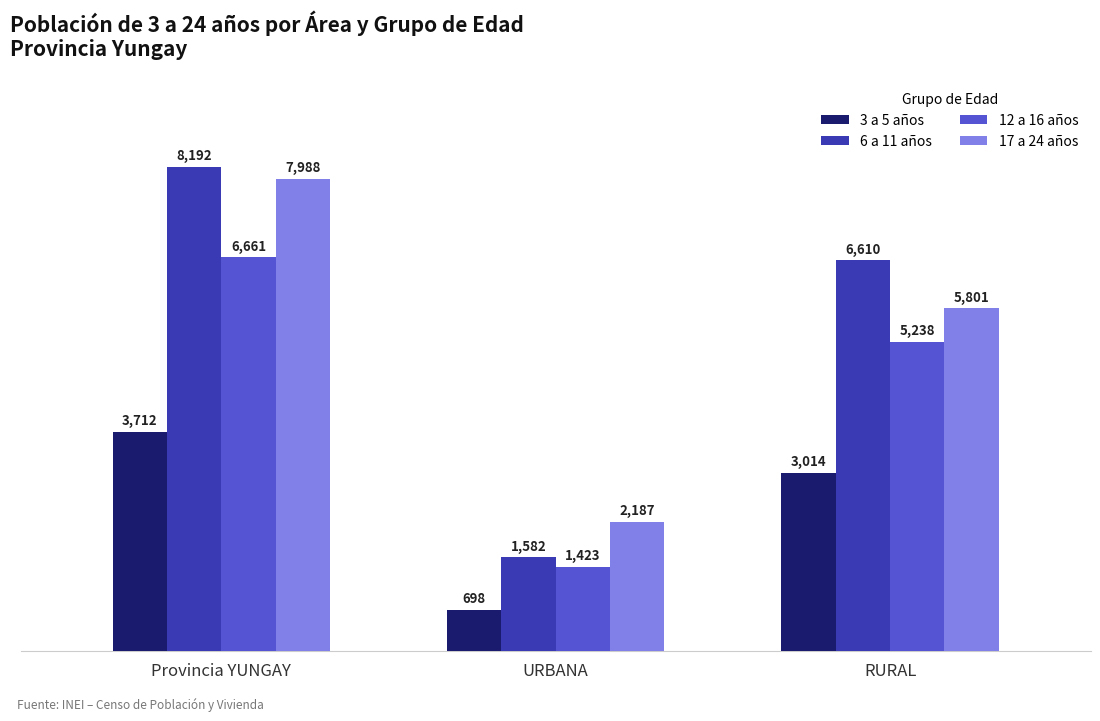

Reading right to left, list all the values displayed in this chart.

3 a 5 años: 3014	698	3712
6 a 11 años: 6610	1582	8192
12 a 16 años: 5238	1423	6661
17 a 24 años: 5801	2187	7988